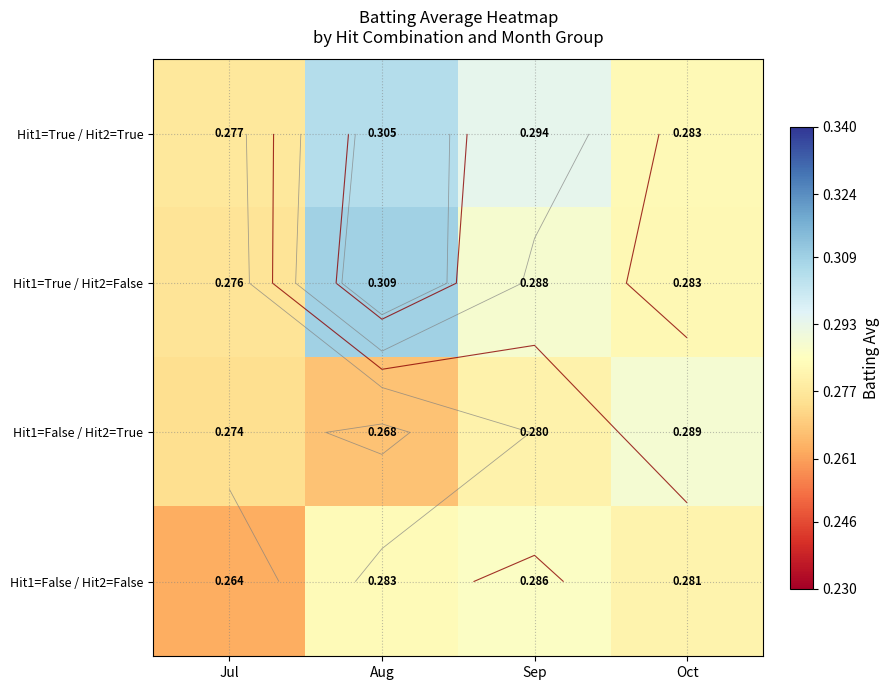

Where is Hit1=False / Hit2=False nearest to the value 0?

Jul